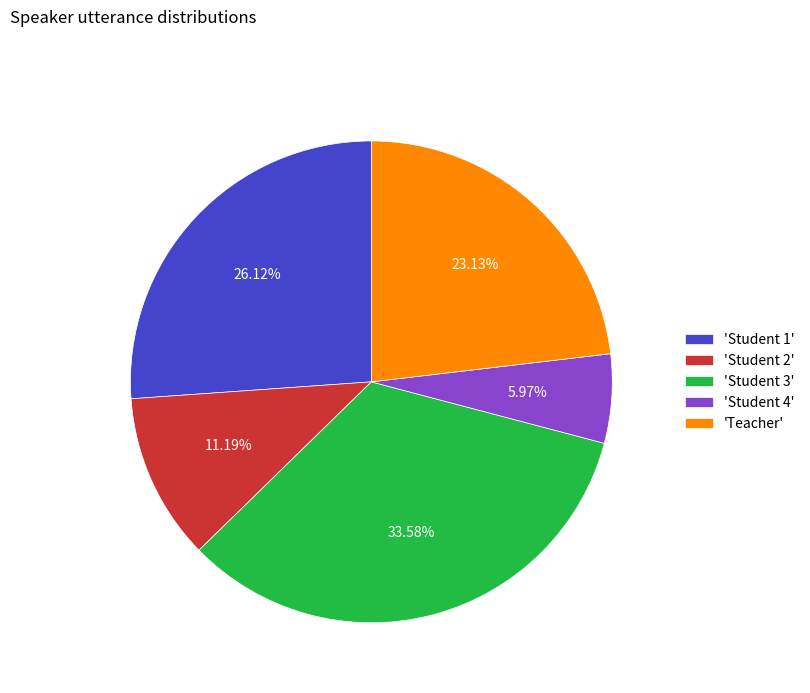

Does any single category account for the majority?

No